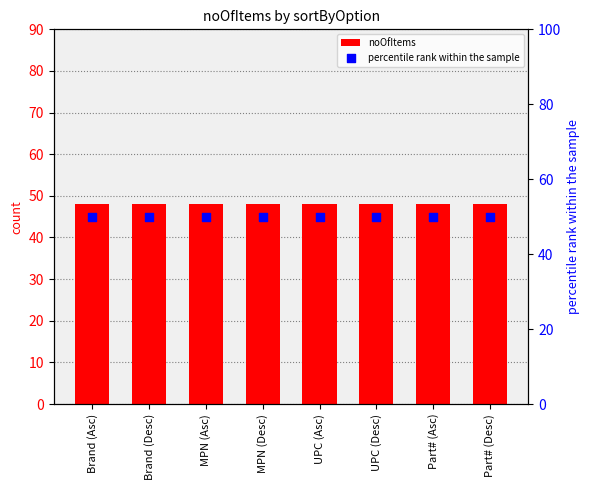

Is the value of percentile rank within the sample at Part# (Desc) greater than the value of noOfItems at UPC (Desc)?

Yes